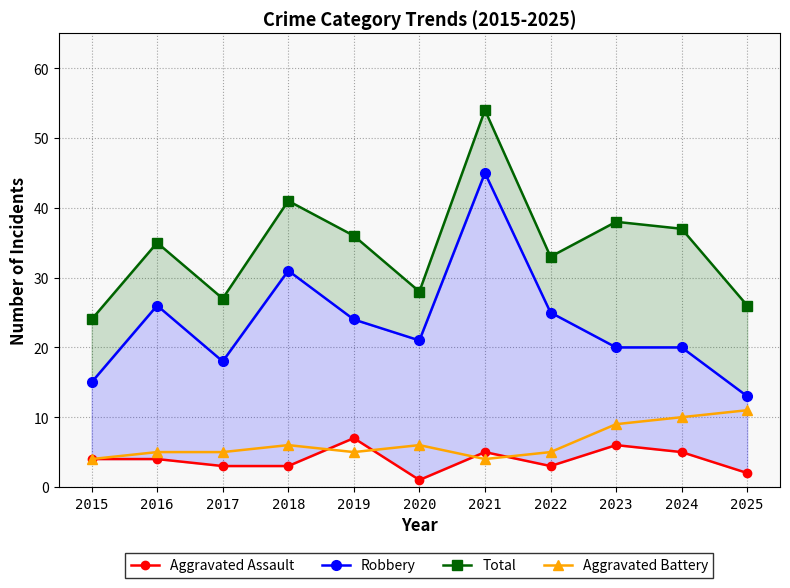

True or false: Total has a value of 9 at 2022.

False